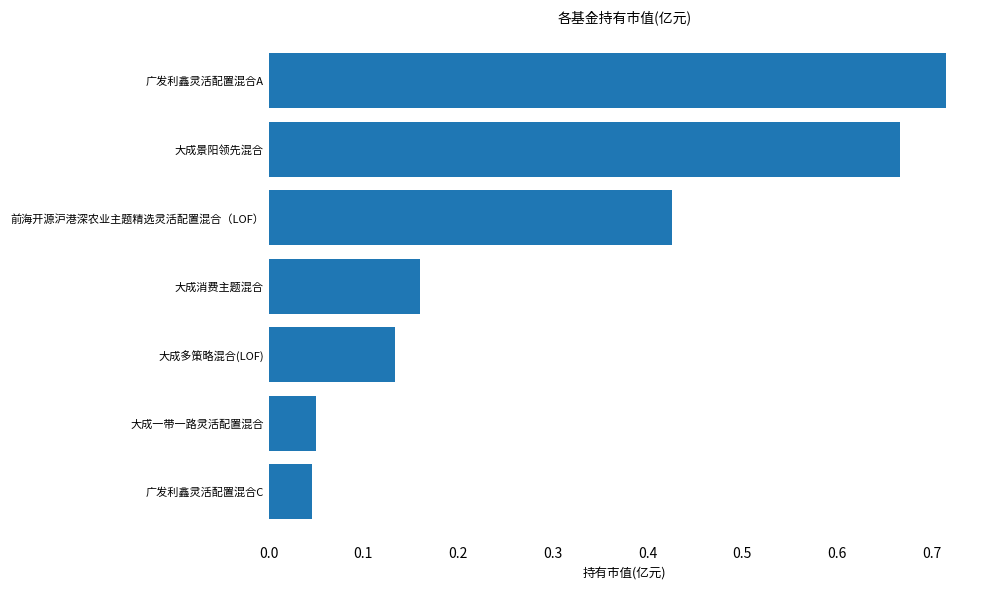

The value at 大成多策略混合(LOF) is 0.2. True or false?

False